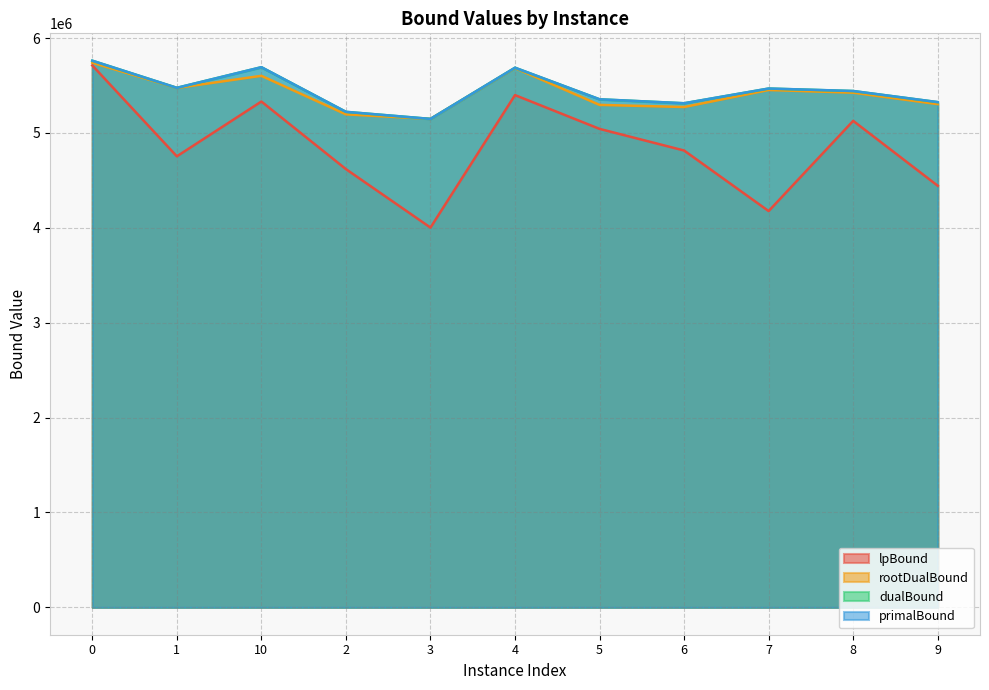

Does the chart display data point markers on the line(s)?

No